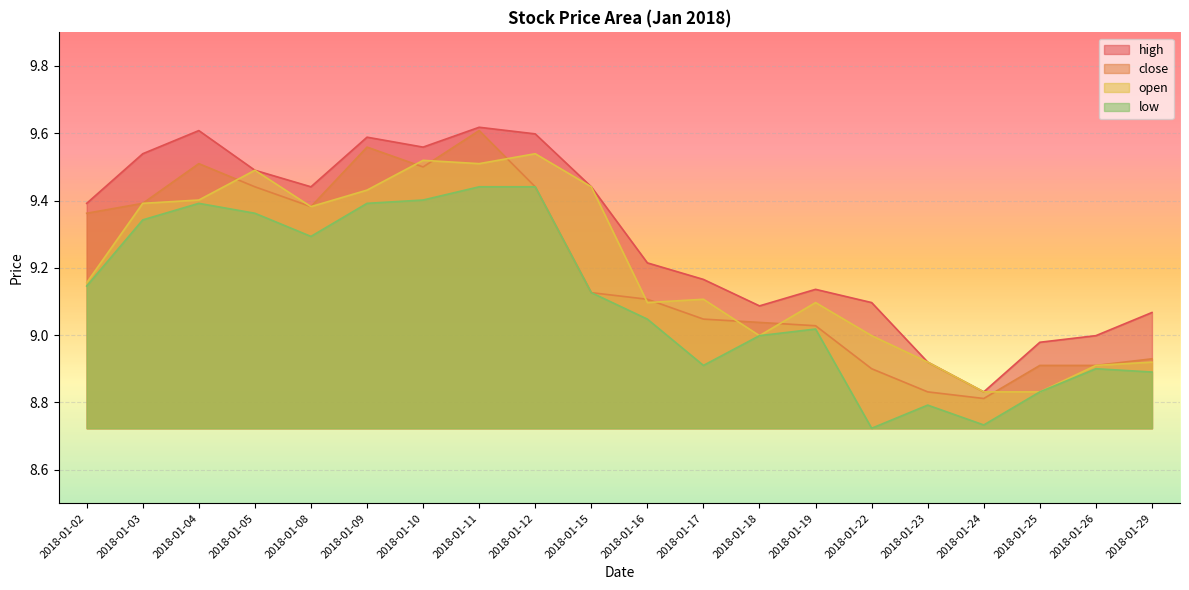

Where is the first local maximum for open?

2018-01-05